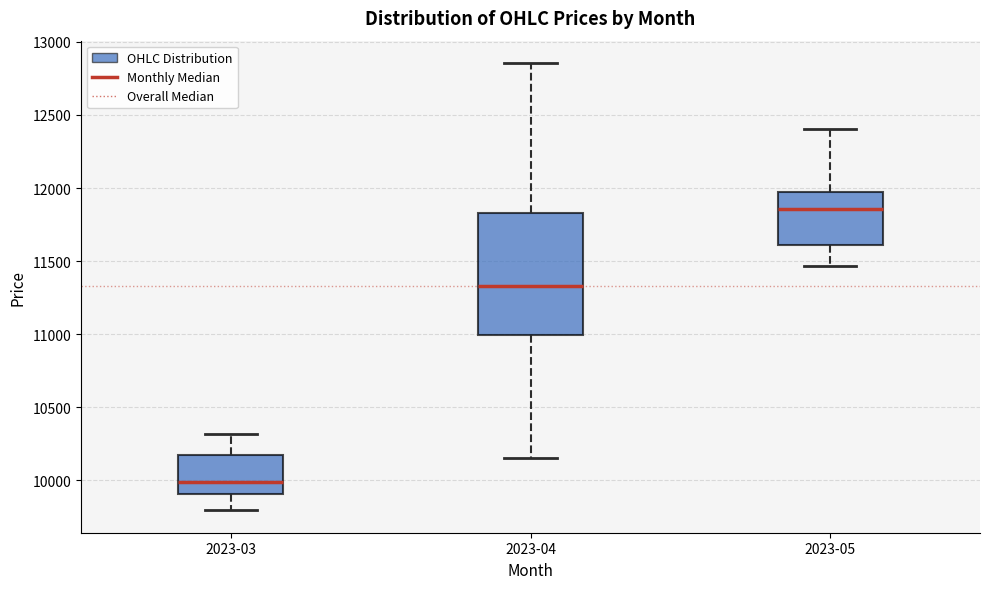

Where is the upper edge of the box for 2023-04 on the y-axis? The values are not printed on the chart, so give them approximately, as read against the axis.

11850